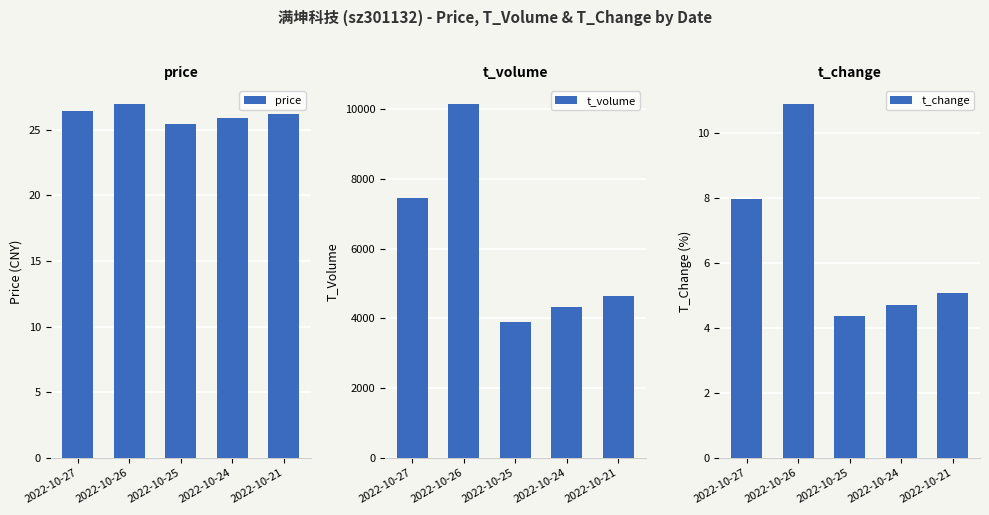

What is the spread (max minus min) of values at 2022-10-24?

4329.3